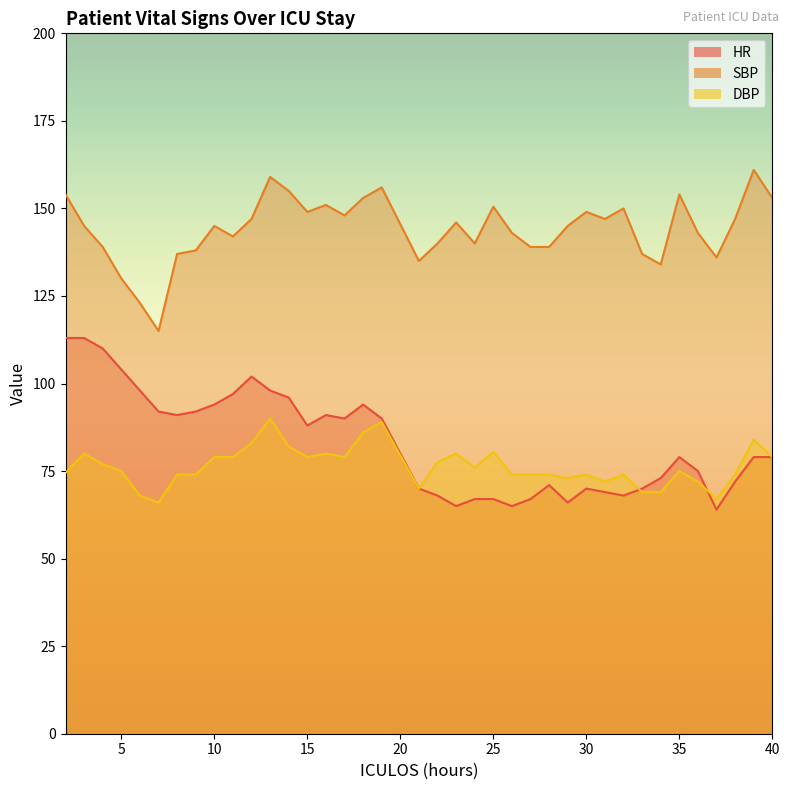

Between 28 and 36, which series saw the biggest shift?

HR